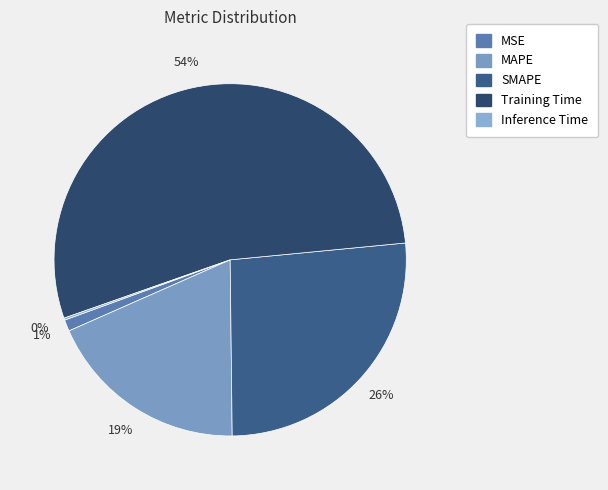

What is the total percentage of SMAPE and Inference Time?

26.5%